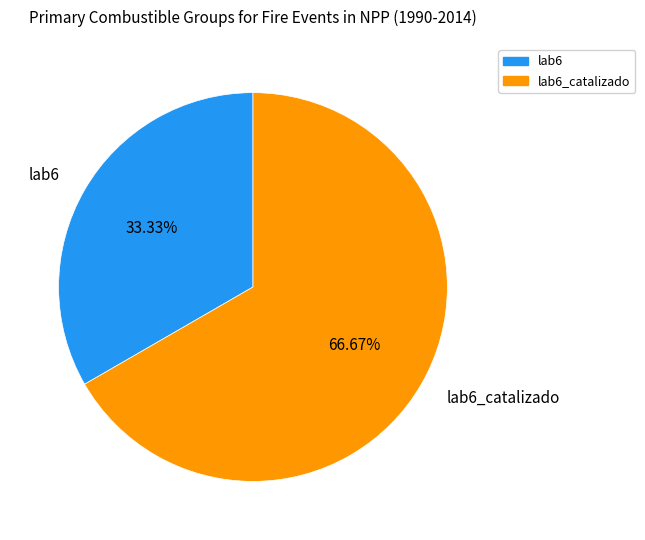

To the nearest percent, what is the difference between the largest and smallest slice percentages?

33%